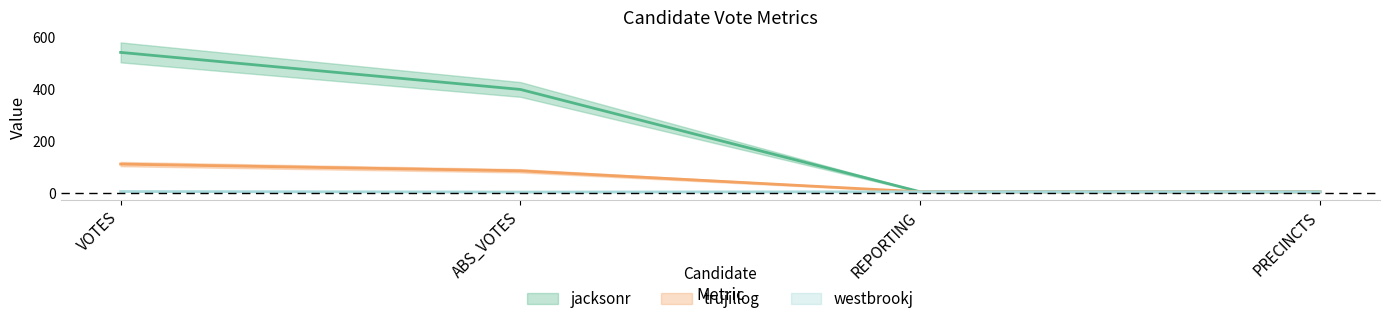

What is the total value across all series at PRECINCTS?

15